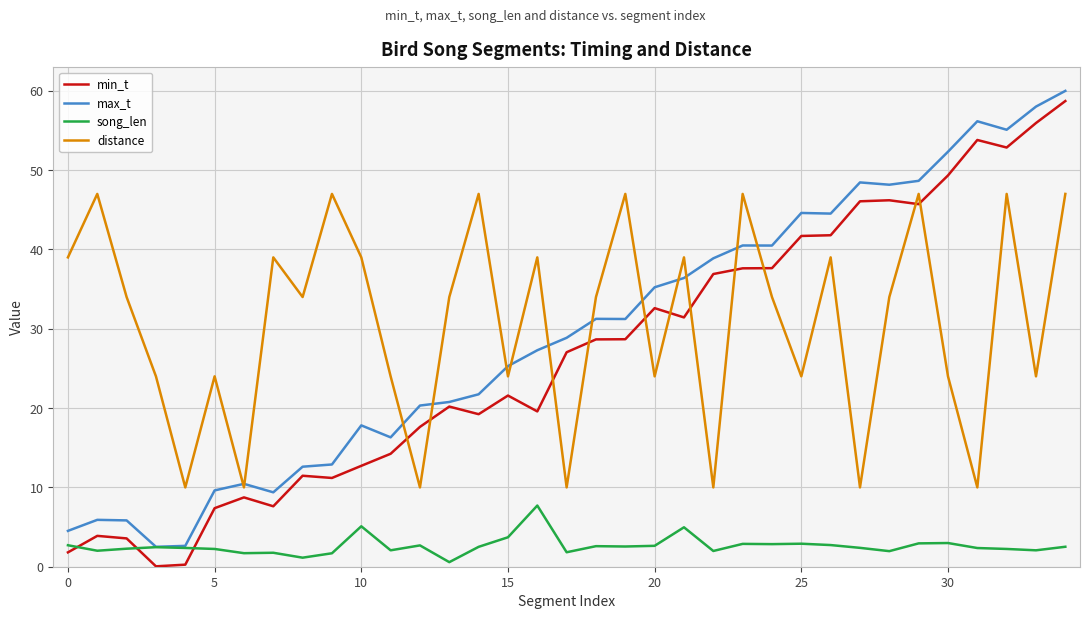

In min_t, how many points are lower than both neighbors (excluding endpoints)?

8